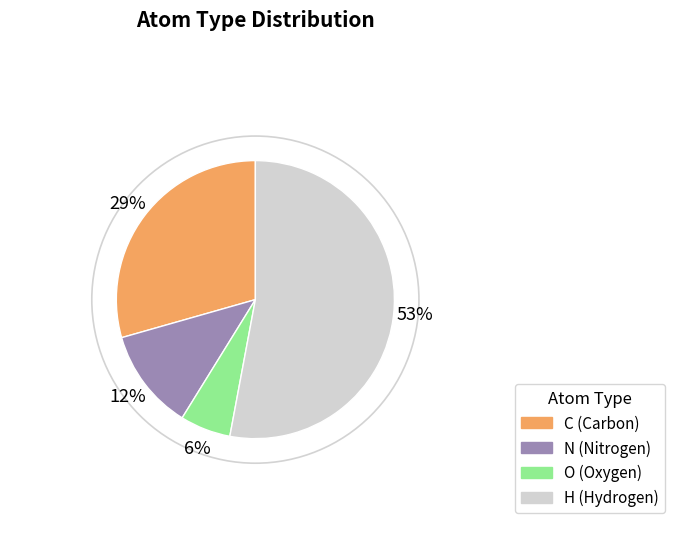

Is it true that H is 53% of the pie?

True